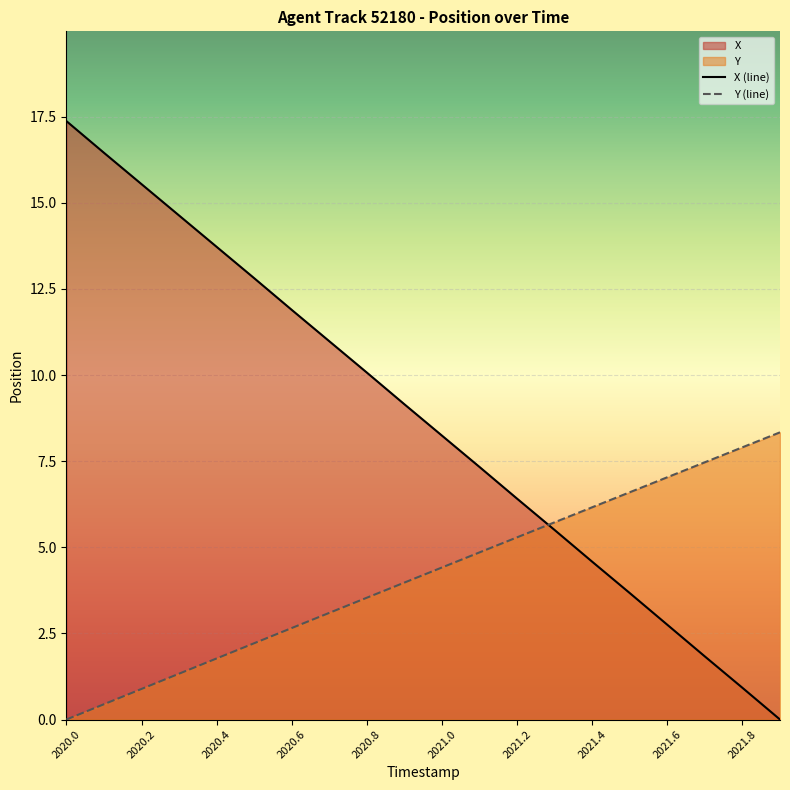

Rank the series by their average value, from highest to lowest.

X (line), Y (line)